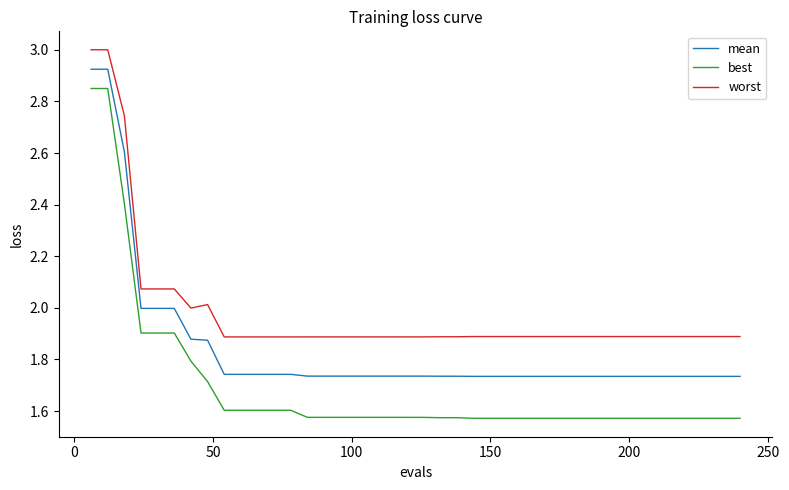

How many distinct data groups are displayed?

3